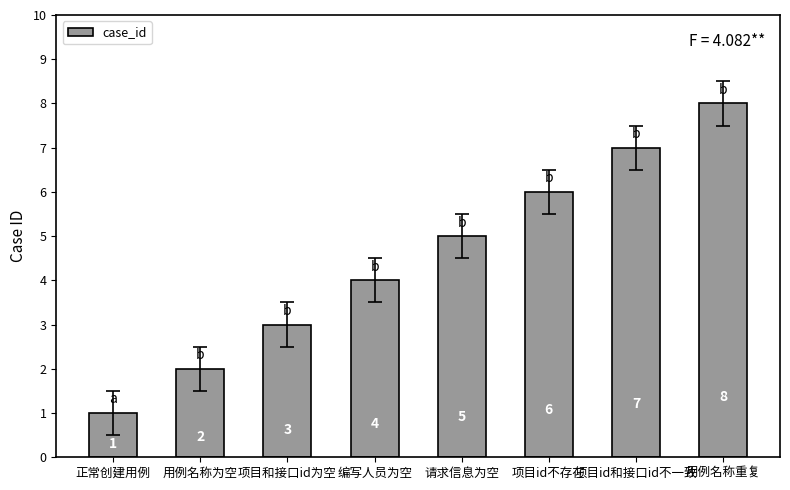

List the labels in order of value, largest first.

用例名称重复, 项目id和接口id不一致, 项目id不存在, 请求信息为空, 编写人员为空, 项目和接口id为空, 用例名称为空, 正常创建用例